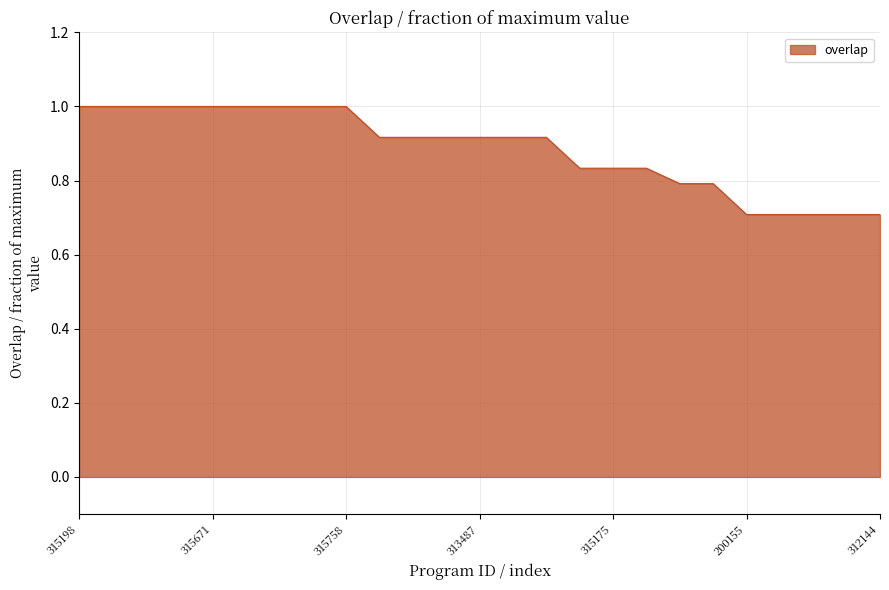

What is the minimum value shown in the chart?

0.7